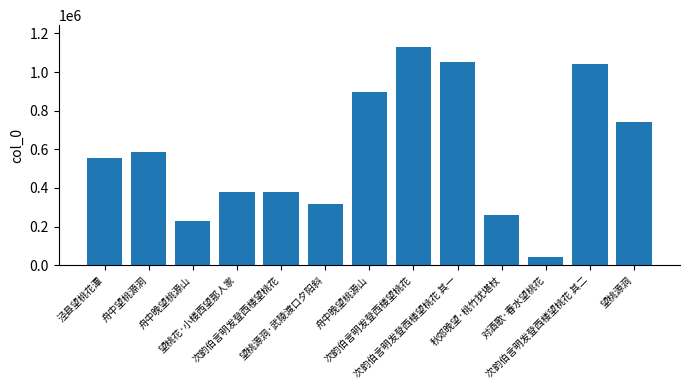

Where is the data nearest to the value 585054?

舟中望桃源洞